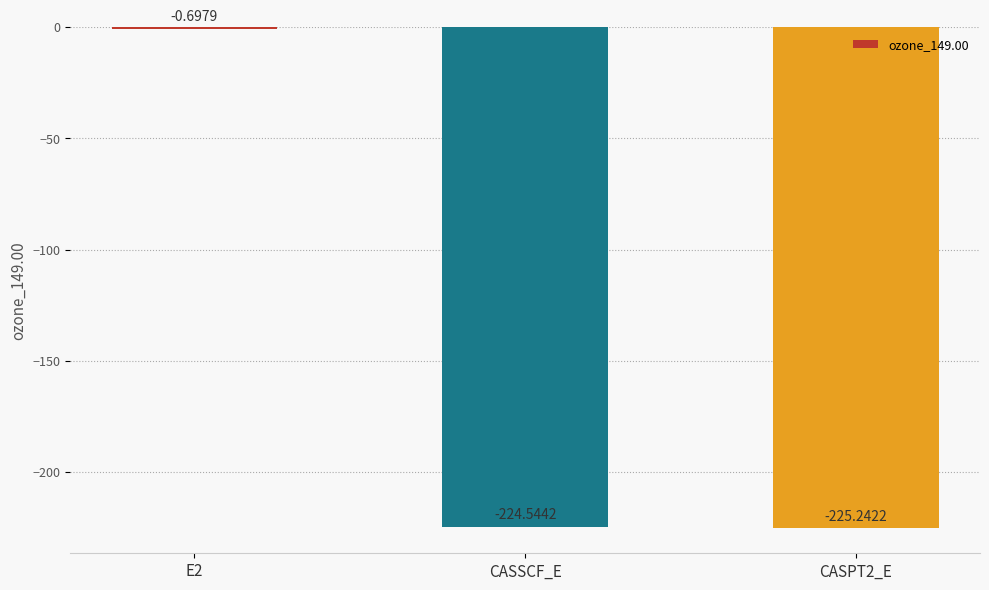

Reading right to left, what are all the values shown in this chart?

-225.2	-224.5	-0.7